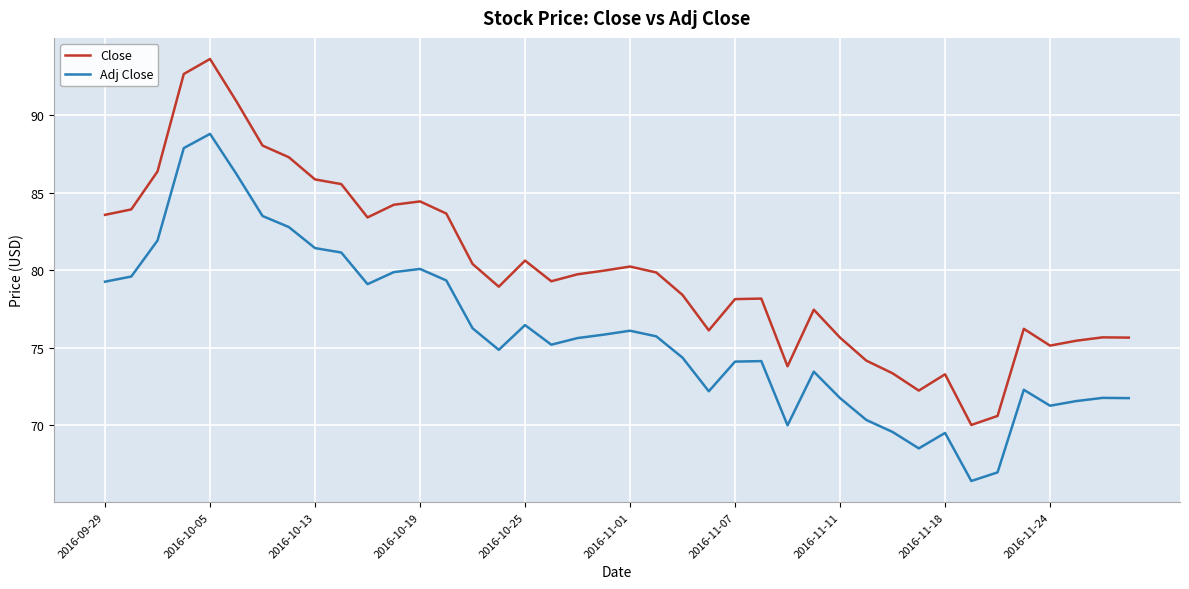

Which series has the largest total across all categories?

Close